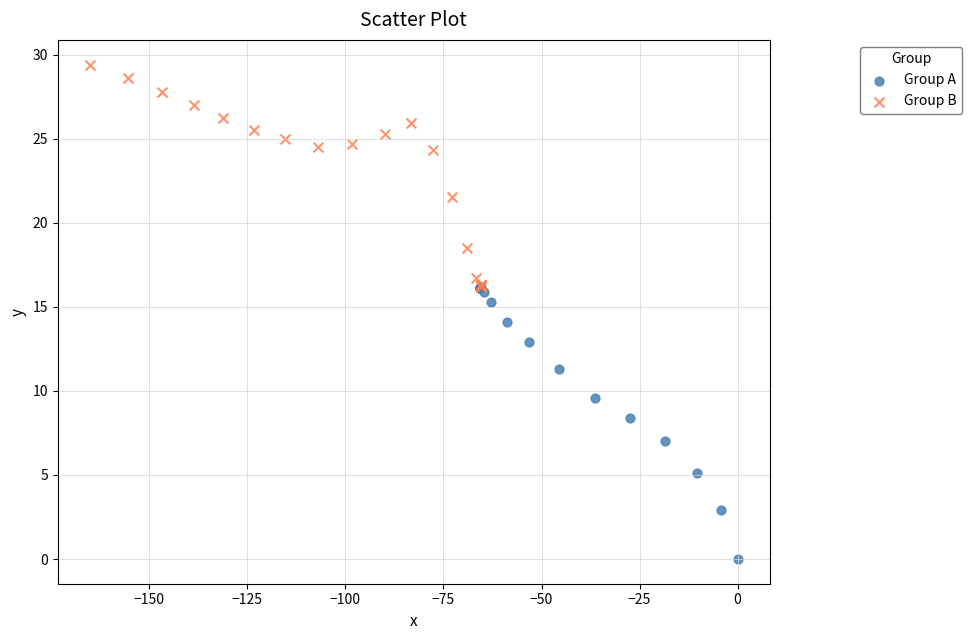

Which series has the widest spread of Y values?

Group A